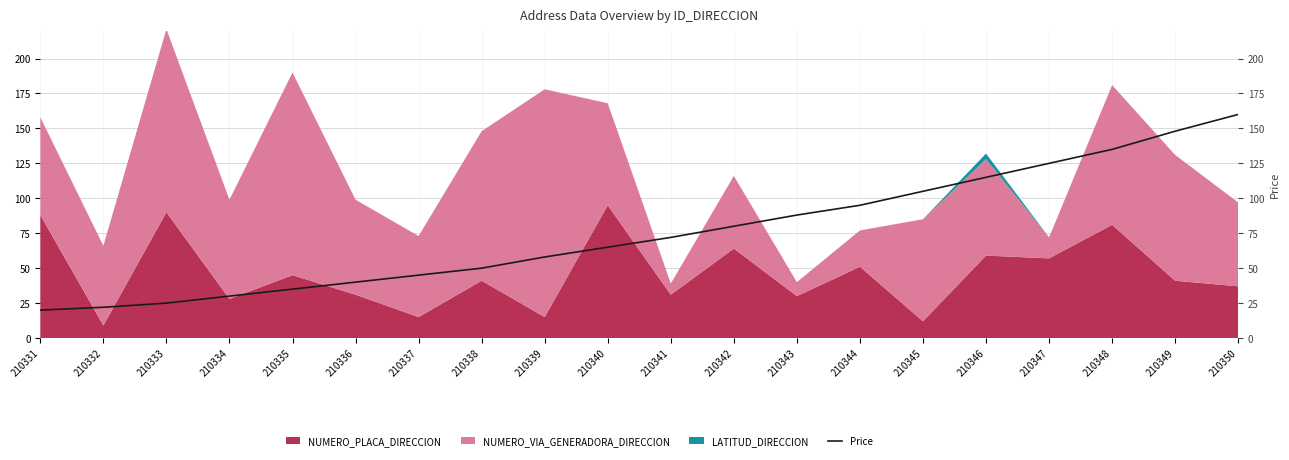

Where does the data first go above 72?

210342